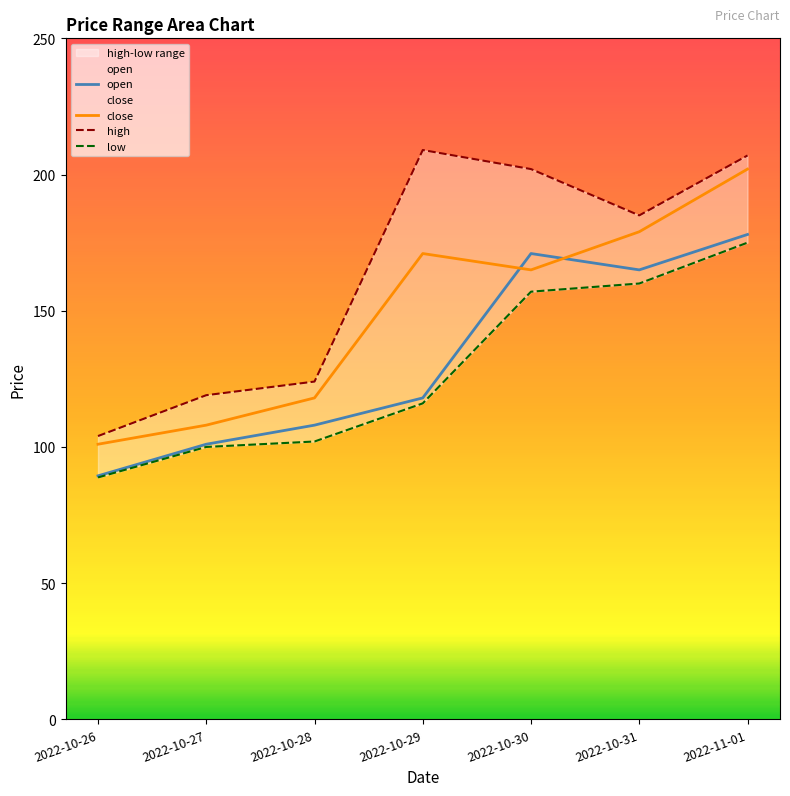

True or false: high has more than 0 interior local peaks.

True